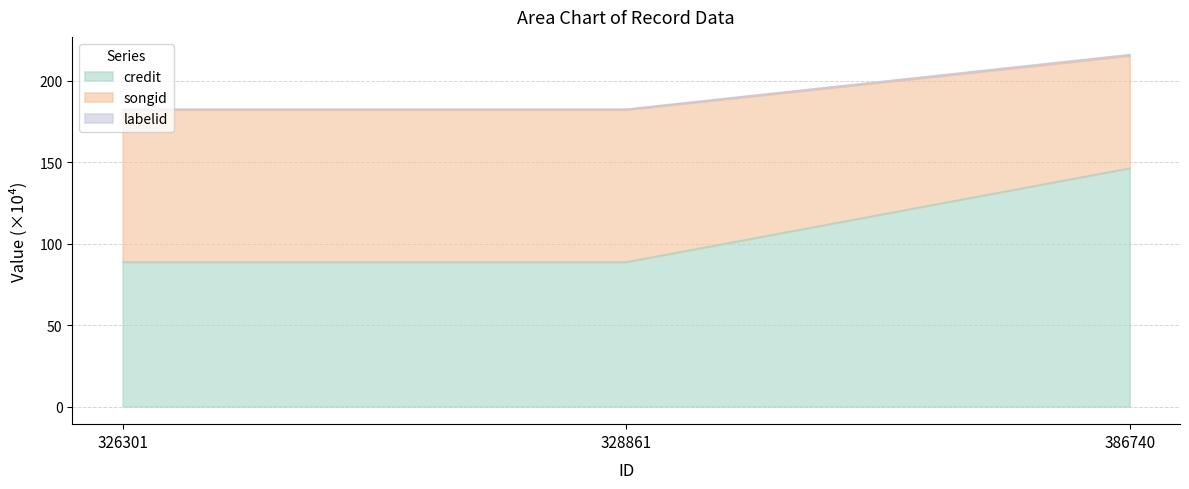

What is the difference between the maximum and second lowest values in the credit series?

57.6